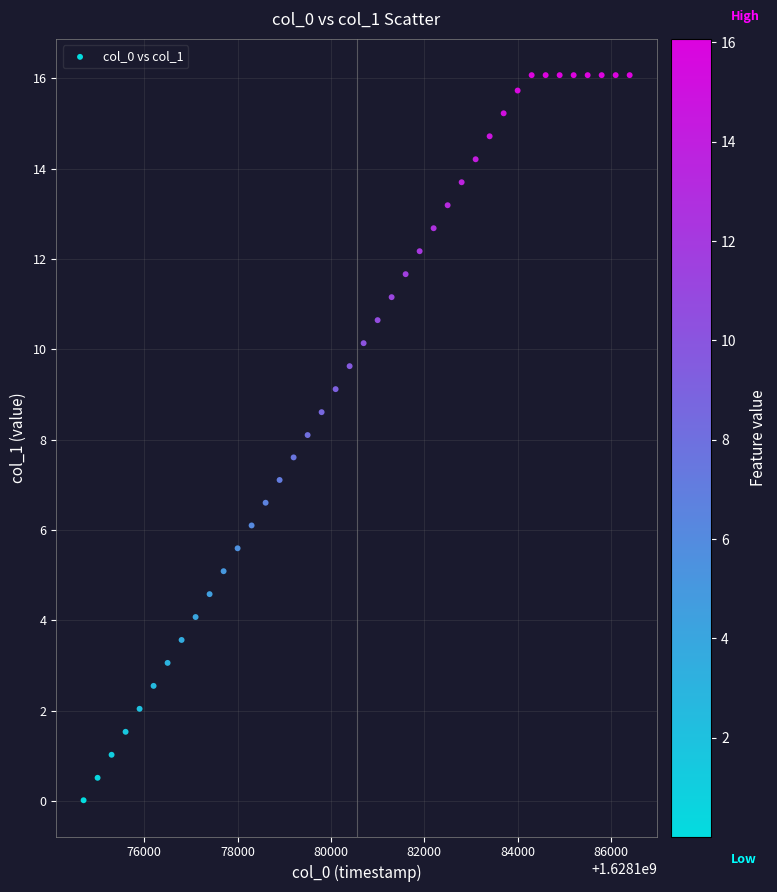

What is the range of X values (max minus min)?

11700.0